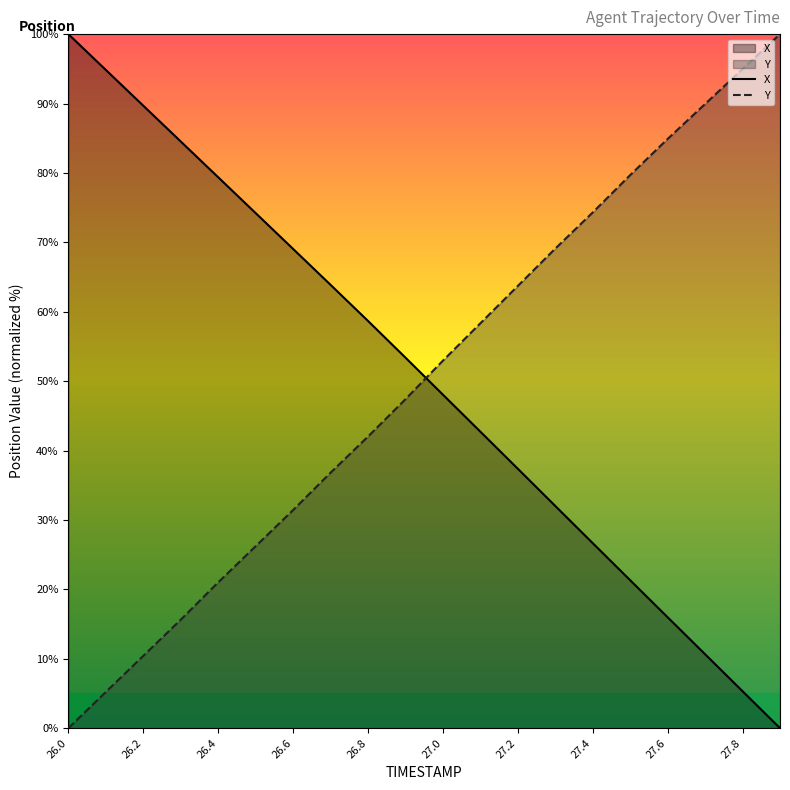

What is the spread (max minus min) of values at 27.6?

68.9